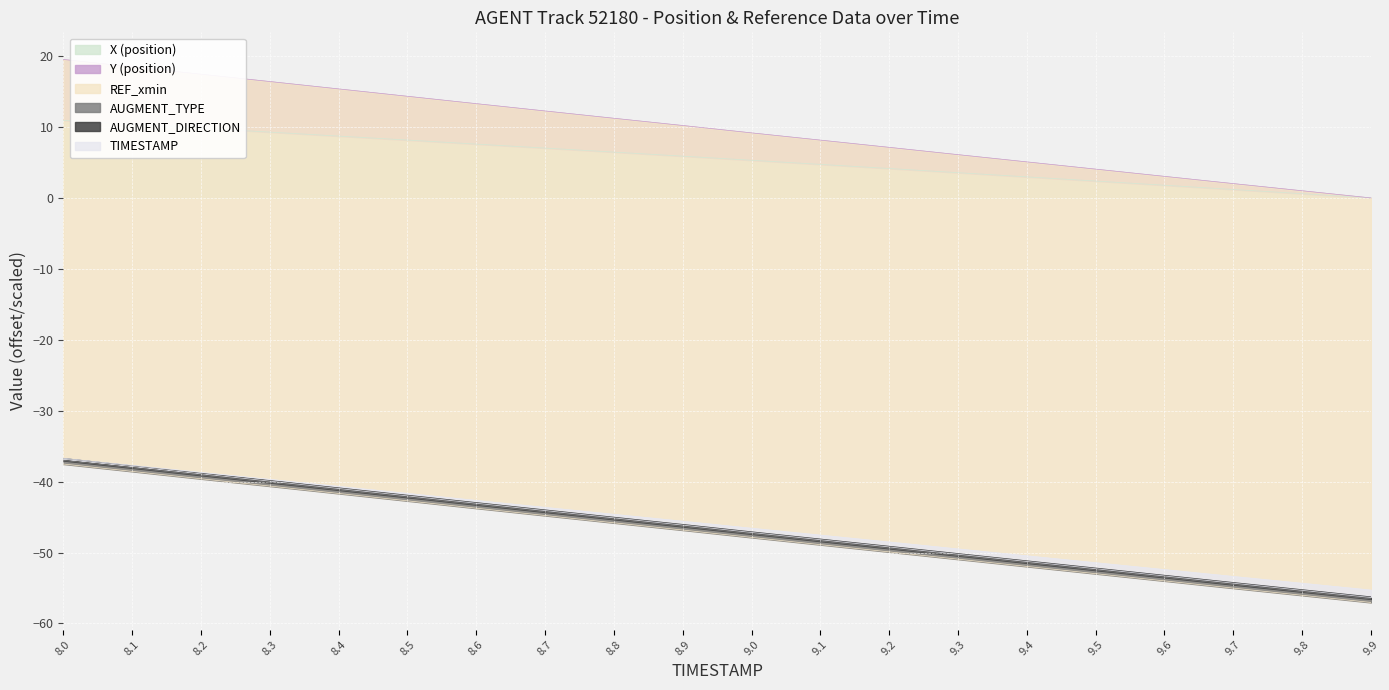

Rank the categories by TIMESTAMP value from highest to lowest.

8.0, 8.1, 8.2, 8.3, 8.4, 8.5, 8.6, 8.7, 8.8, 8.9, 9.0, 9.1, 9.2, 9.3, 9.4, 9.5, 9.6, 9.7, 9.8, 9.9